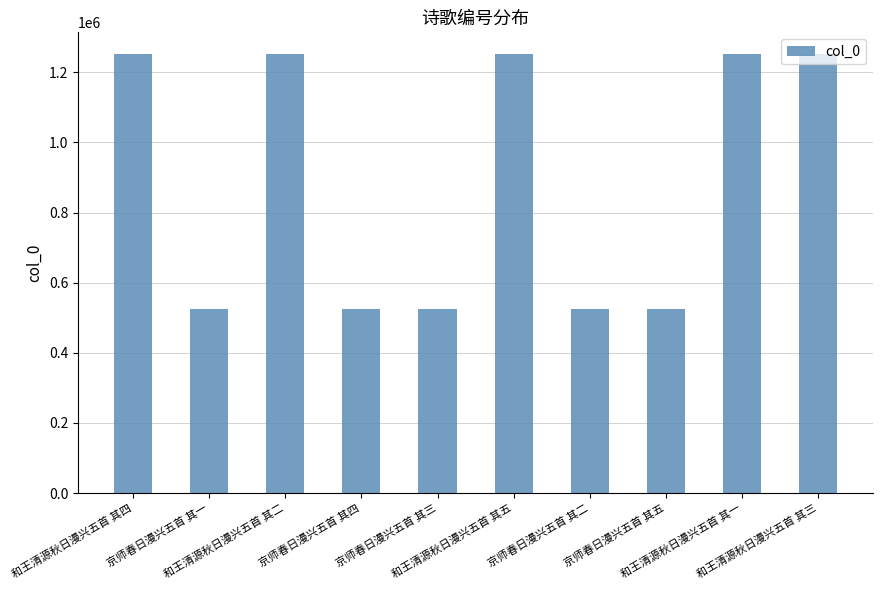

What is the smallest value displayed?

524363